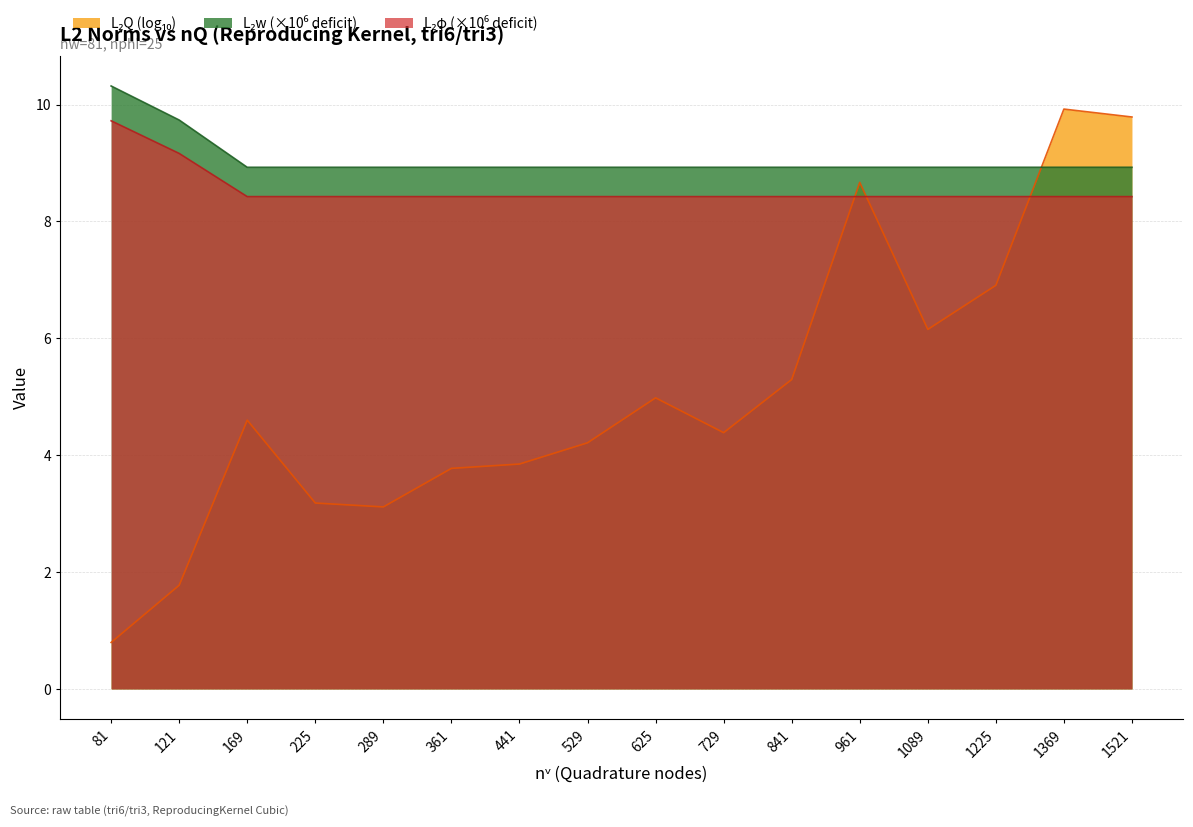

Is the value of L2phi at 729 greater than the value of L2w at 441?

No